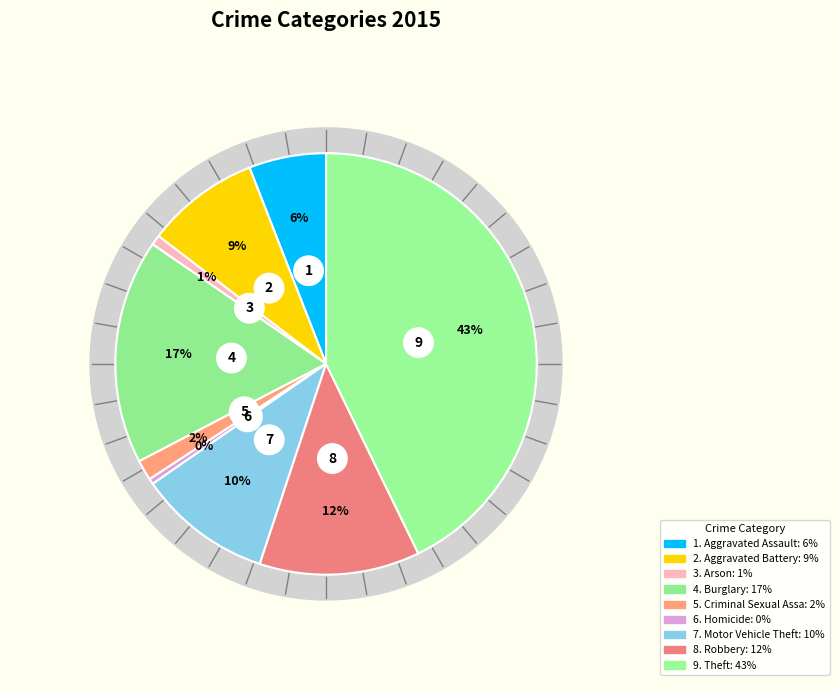

Is there any slice that represents more than half of the pie?

No